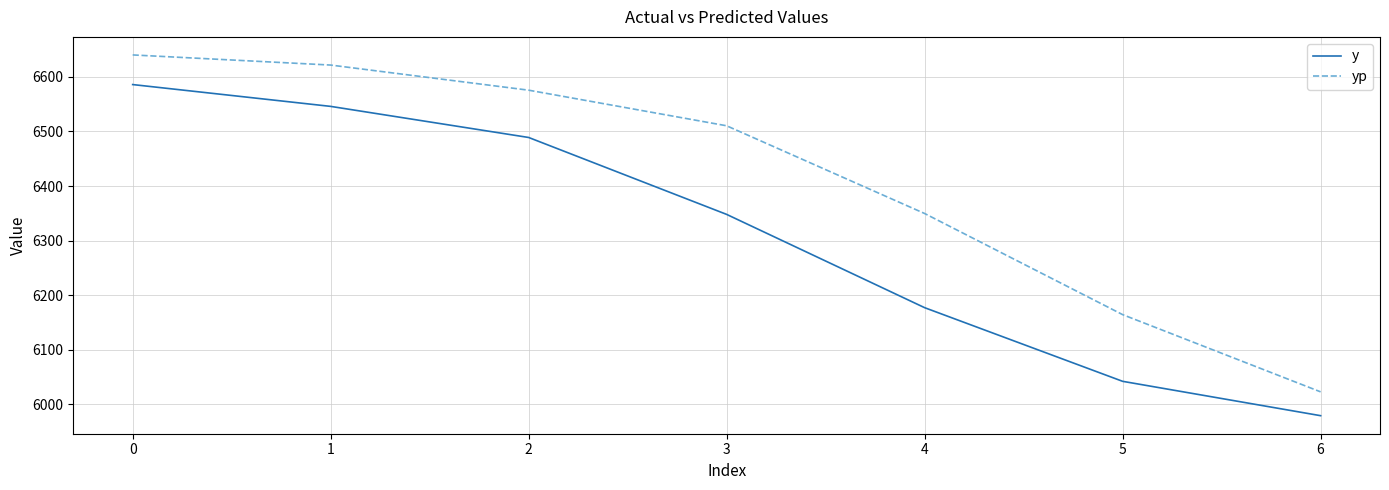

List the series in order of their overall mean, highest first.

yp, y